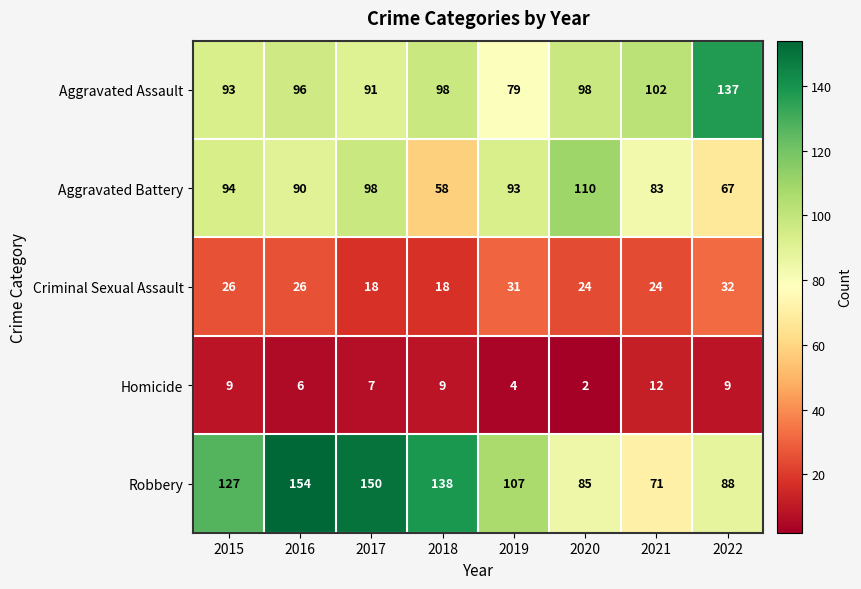

Read the Criminal Sexual Assault value at 2021.

24